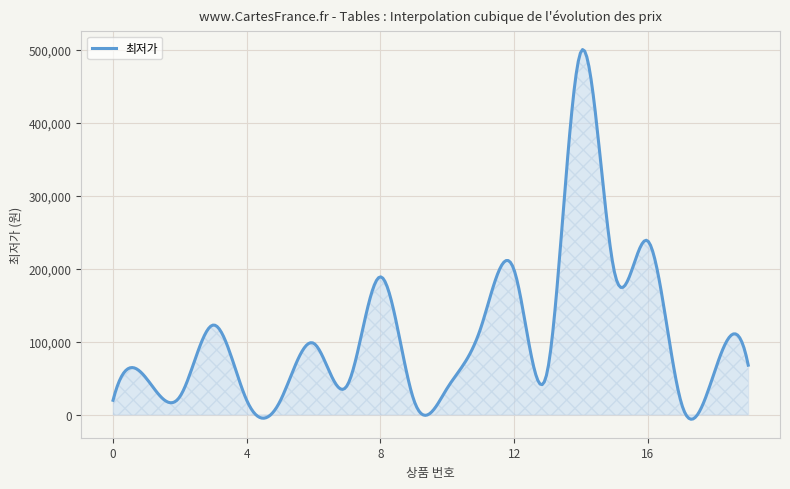

What is the maximum value shown in the chart?

500404.1